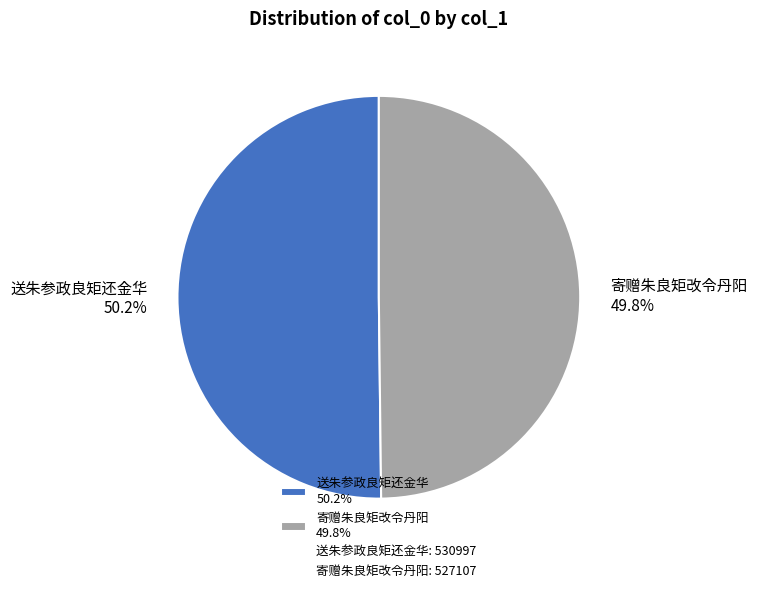

True or false: 送朱参政良矩还金华 accounts for 50% of the total.

True